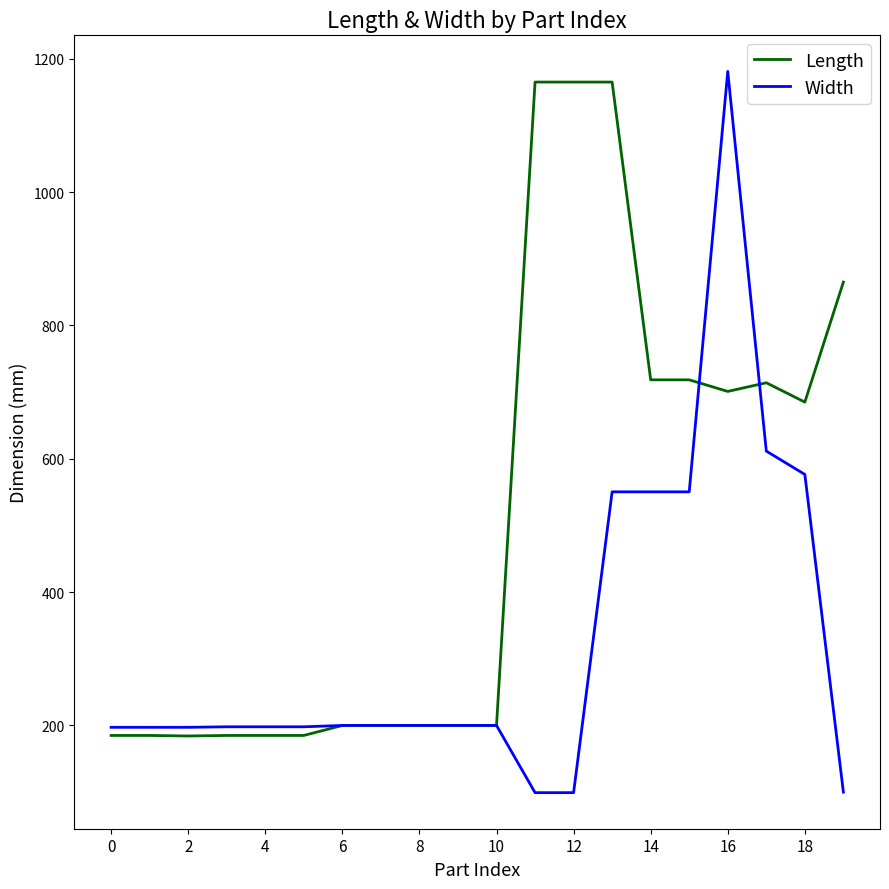

What is the maximum value for Width?

1181.0